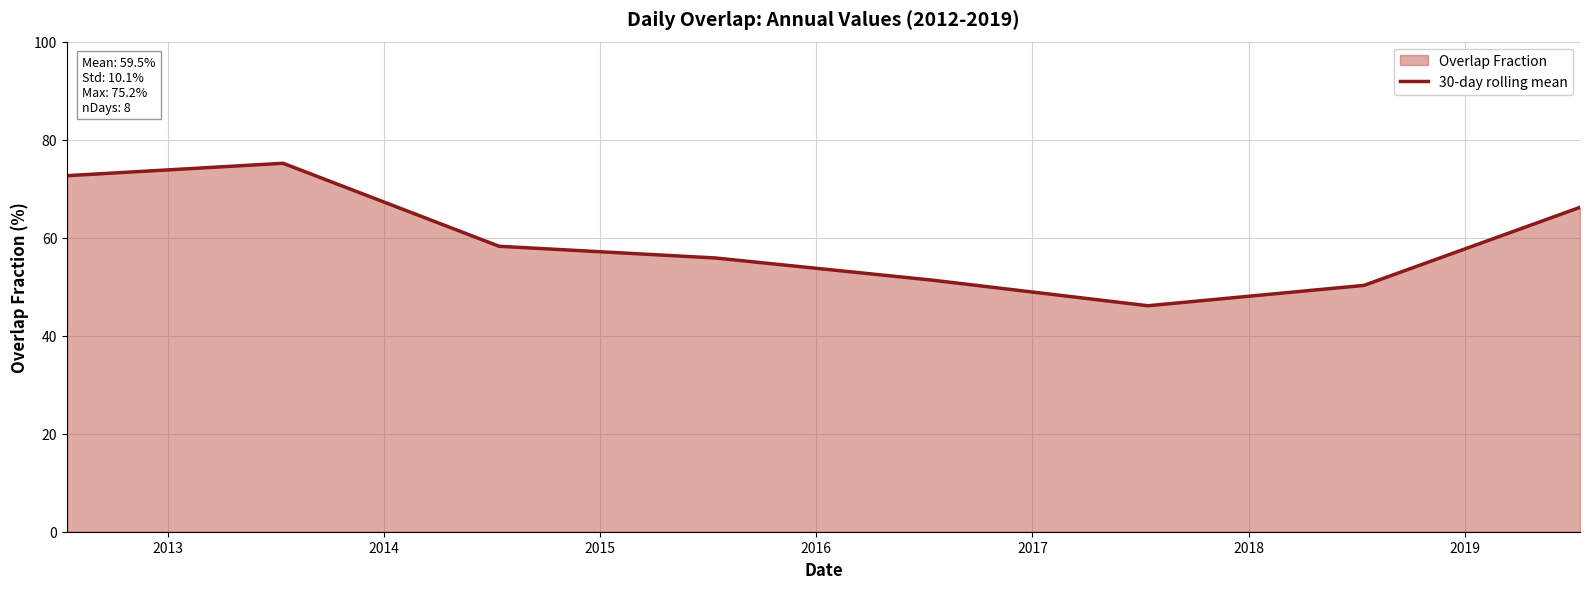

True or false: there are more than 2 points higher than both neighbors.

False